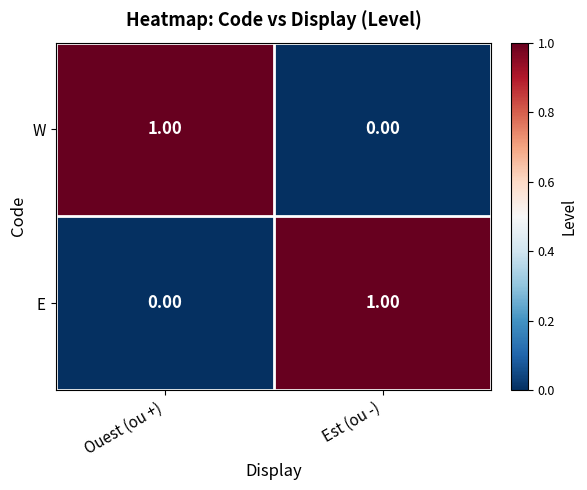

Which has a higher value, Est (ou -) or Ouest (ou +)?

Ouest (ou +)